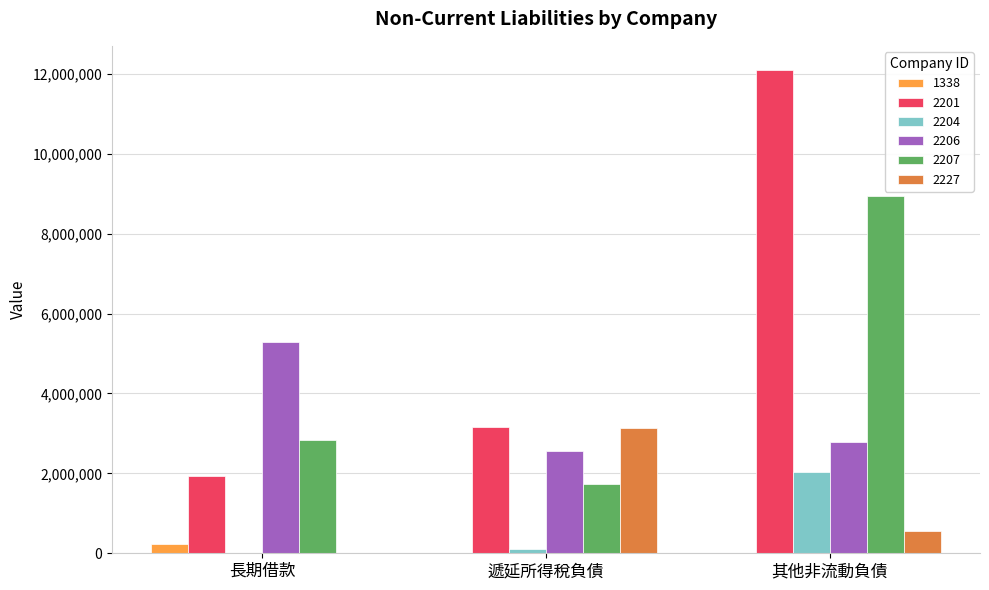

True or false: 2201 has a value of 3151087 at 遞延所得稅負債.

True